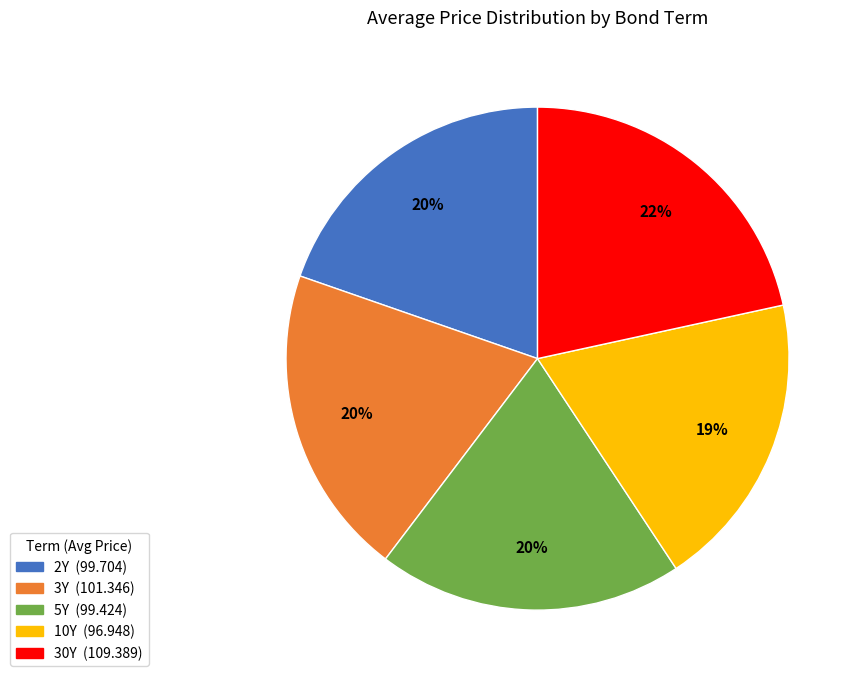

Is the sum of 3Y and 5Y greater than half?

No